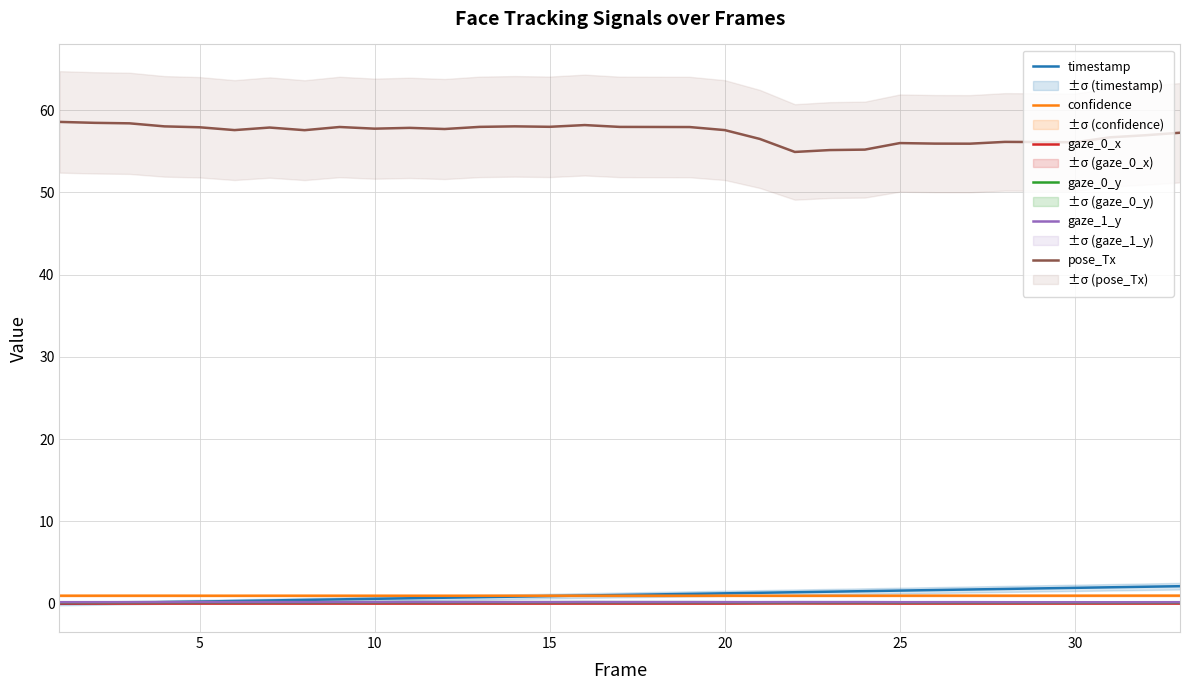

True or false: gaze_0_y and confidence cross at least once.

False